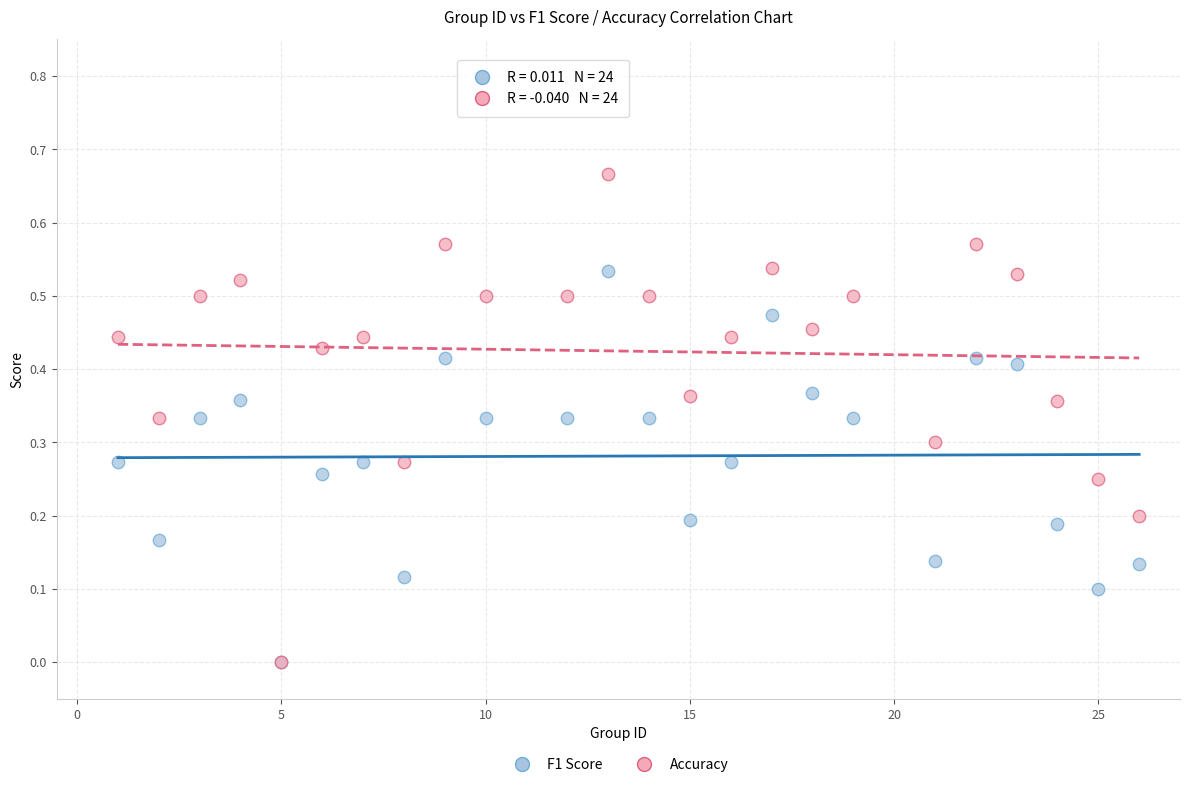

Which series reaches the maximum Y coordinate?

Accuracy